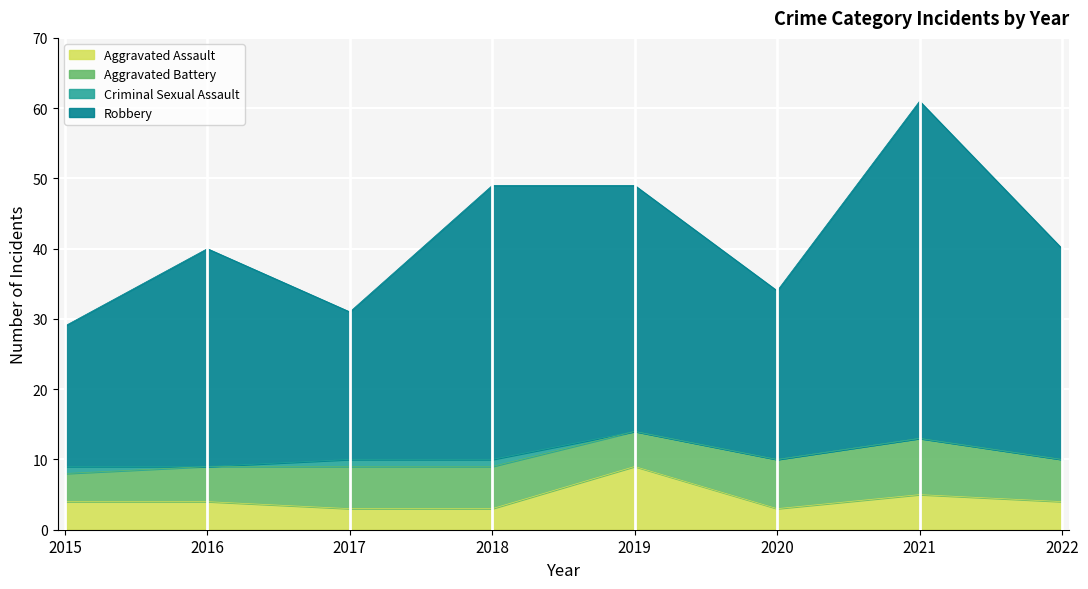

The value of Aggravated Assault at 2019 is 9. True or false?

True